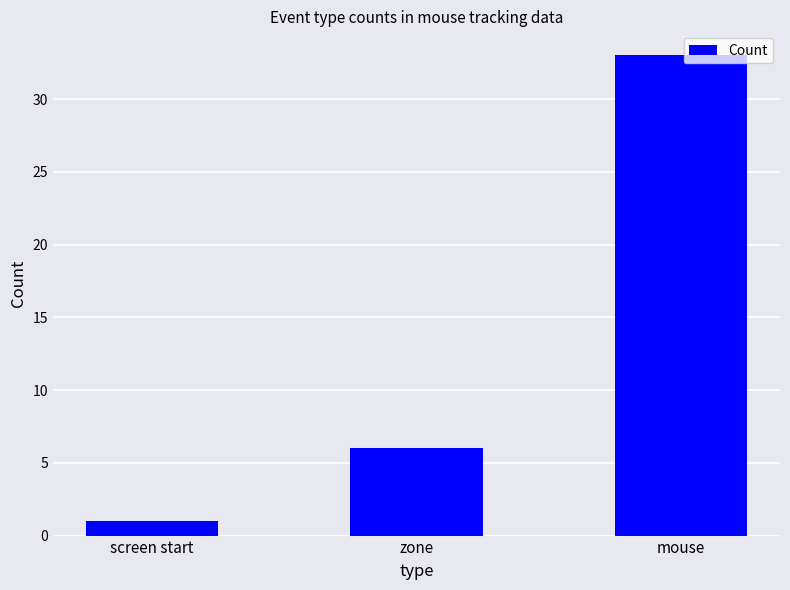

What is the change in value from zone to mouse?

+27